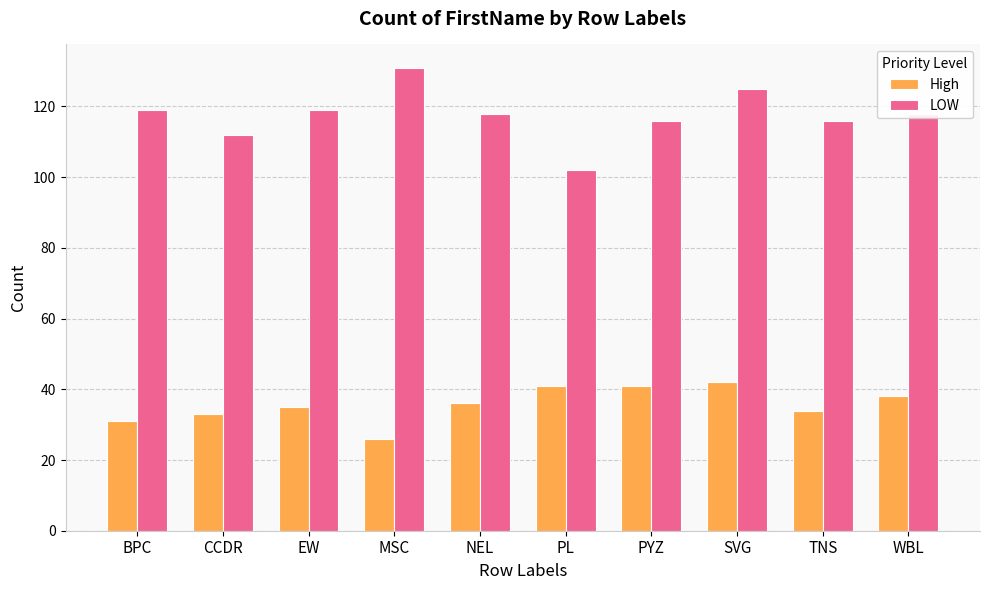

Which series changed the most between CCDR and NEL?

LOW